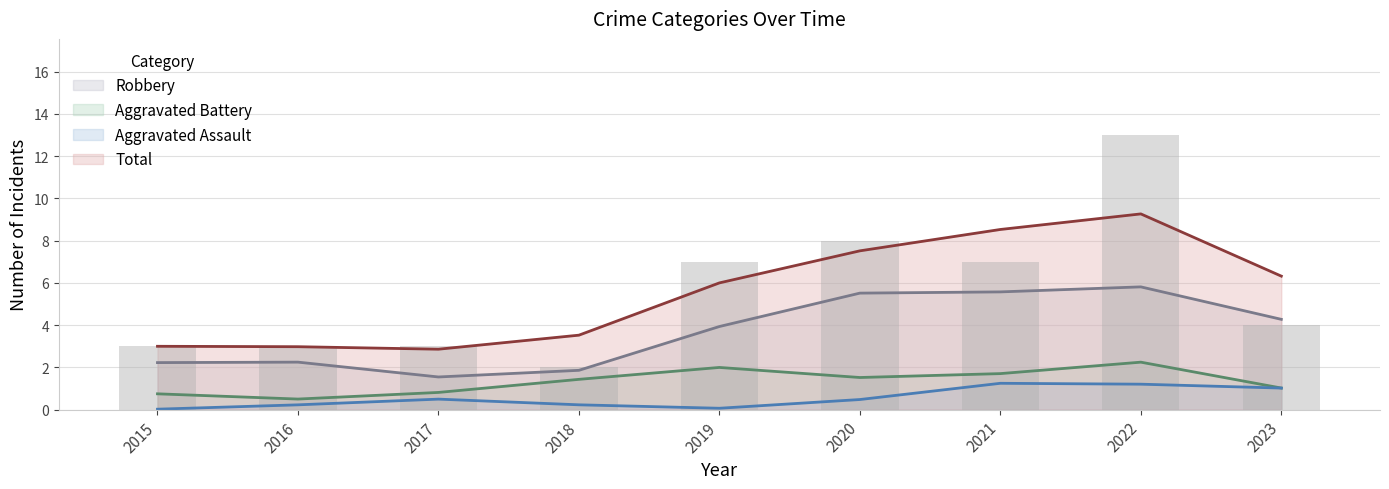

Is it true that Total equals 3 at 2022?

False